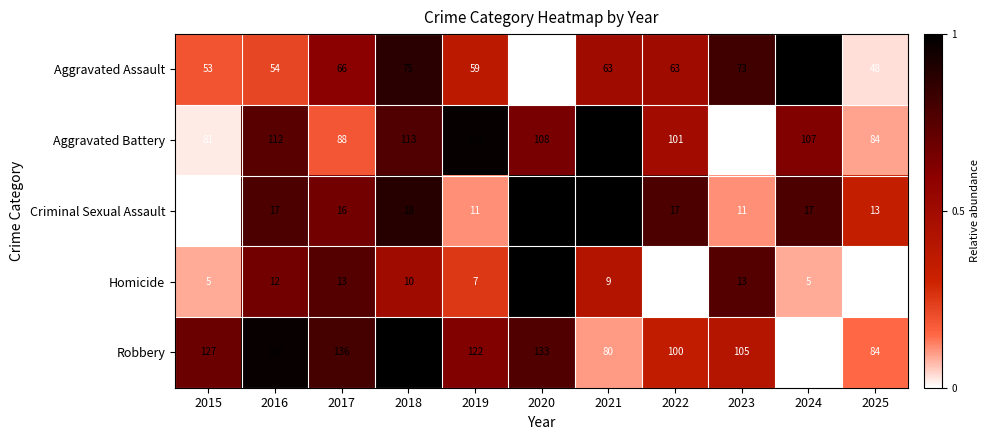

What is the maximum value for Aggravated Battery?

123